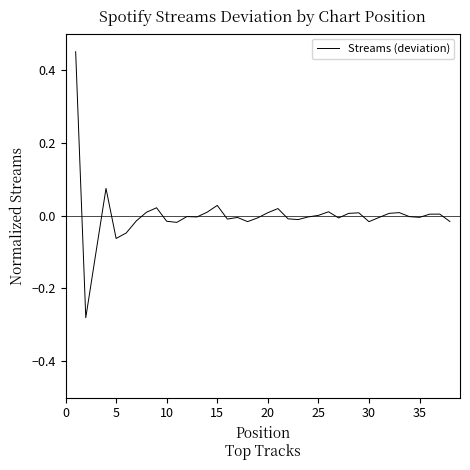

What is the difference between the maximum and minimum values?

0.7